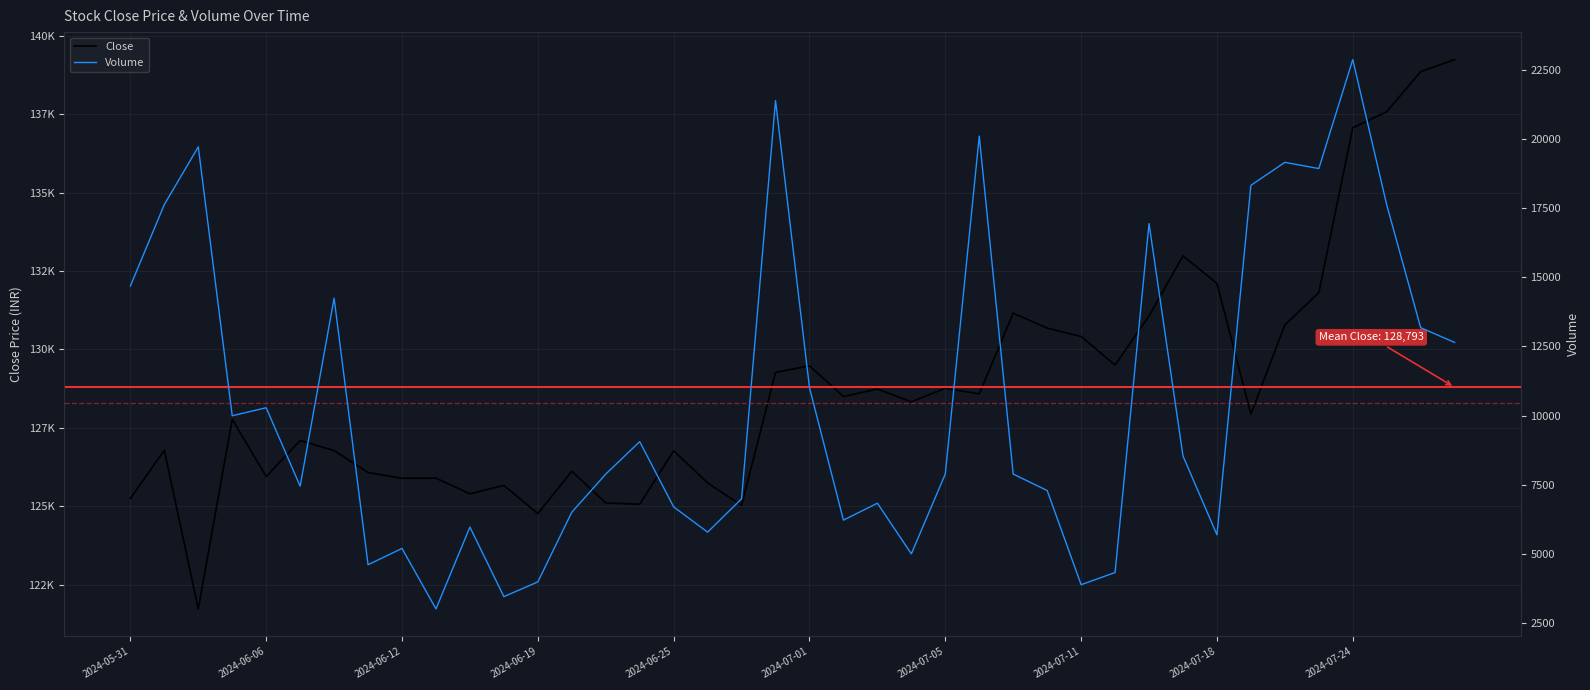

What is the smallest value displayed?

2995.0